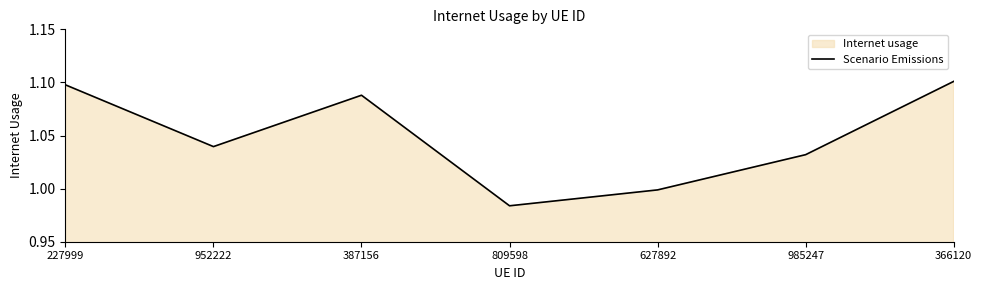

What is the minimum value shown in the chart?

1.0